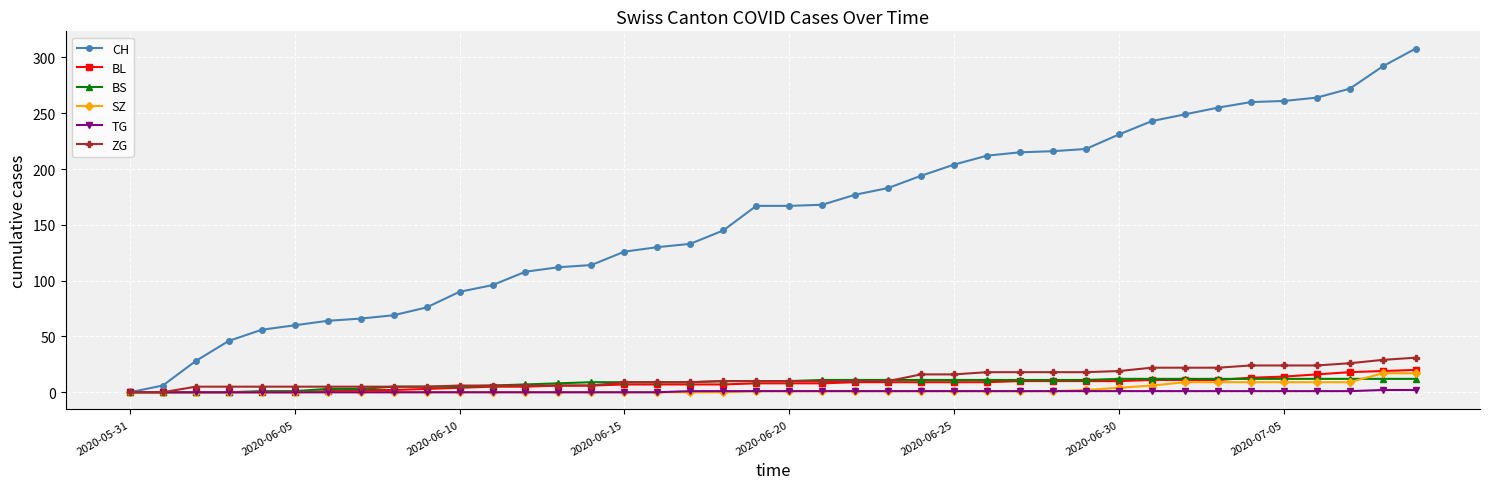

Which series has the largest total across all categories?

CH